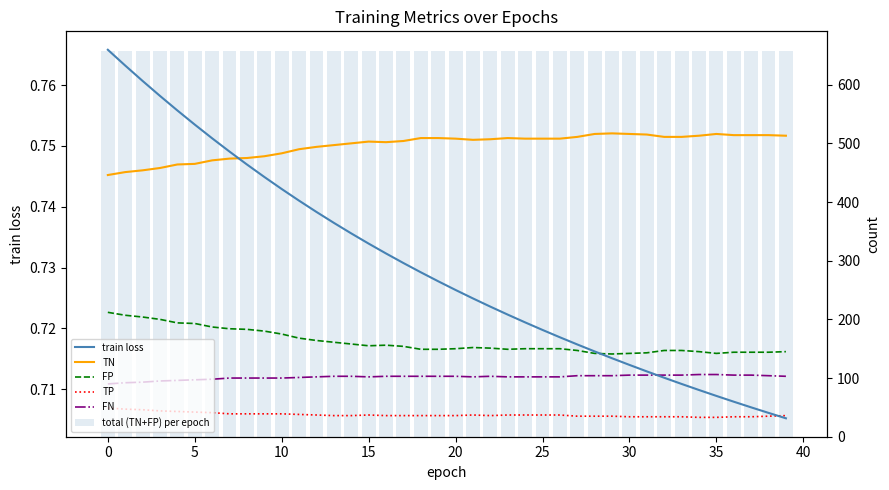

Reading right to left, extract all data points from this chart.

train loss: 0.7	0.7	0.7	0.7	0.7	0.7	0.7	0.7	0.7	0.7	0.7	0.7	0.7	0.7	0.7	0.7	0.7	0.7	0.7	0.7	0.7	0.7	0.7	0.7	0.7	0.7	0.7	0.7	0.7	0.7	0.7	0.7	0.7	0.8	0.8	0.8	0.8	0.8	0.8	0.8
TN: 513.0	514.0	514.0	514.0	516.0	513.0	511.0	511.0	515.0	516.0	517.0	516.0	511.0	508.0	508.0	508.0	509.0	507.0	506.0	508.0	509.0	509.0	504.0	502.0	503.0	500.0	497.0	494.0	490.0	483.0	478.0	475.0	474.0	471.0	465.0	464.0	458.0	454.0	451.0	446.0
FP: 145.0	144.0	144.0	144.0	142.0	145.0	147.0	147.0	143.0	142.0	141.0	142.0	147.0	150.0	150.0	150.0	149.0	151.0	152.0	150.0	149.0	149.0	154.0	156.0	155.0	158.0	161.0	164.0	168.0	175.0	180.0	183.0	184.0	187.0	193.0	194.0	200.0	204.0	207.0	212.0
TP: 36.0	35.0	34.0	34.0	33.0	33.0	34.0	34.0	34.0	34.0	35.0	35.0	35.0	37.0	37.0	37.0	37.0	36.0	37.0	36.0	36.0	36.0	36.0	36.0	37.0	36.0	36.0	37.0	38.0	39.0	39.0	39.0	39.0	41.0	42.0	43.0	44.0	46.0	47.0	49.0
FN: 103.0	104.0	105.0	105.0	106.0	106.0	105.0	105.0	105.0	105.0	104.0	104.0	104.0	102.0	102.0	102.0	102.0	103.0	102.0	103.0	103.0	103.0	103.0	103.0	102.0	103.0	103.0	102.0	101.0	100.0	100.0	100.0	100.0	98.0	97.0	96.0	95.0	93.0	92.0	90.0
total (TN+FP) per epoch: 658.0	658.0	658.0	658.0	658.0	658.0	658.0	658.0	658.0	658.0	658.0	658.0	658.0	658.0	658.0	658.0	658.0	658.0	658.0	658.0	658.0	658.0	658.0	658.0	658.0	658.0	658.0	658.0	658.0	658.0	658.0	658.0	658.0	658.0	658.0	658.0	658.0	658.0	658.0	658.0